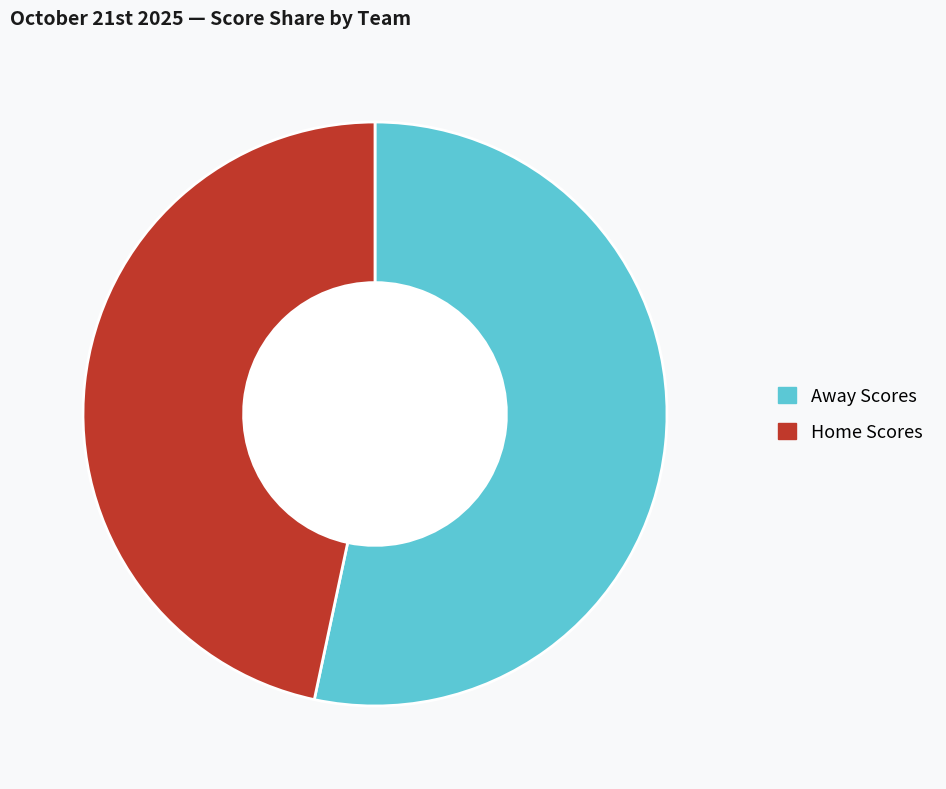

Which category has the biggest portion of the pie?

Away Scores